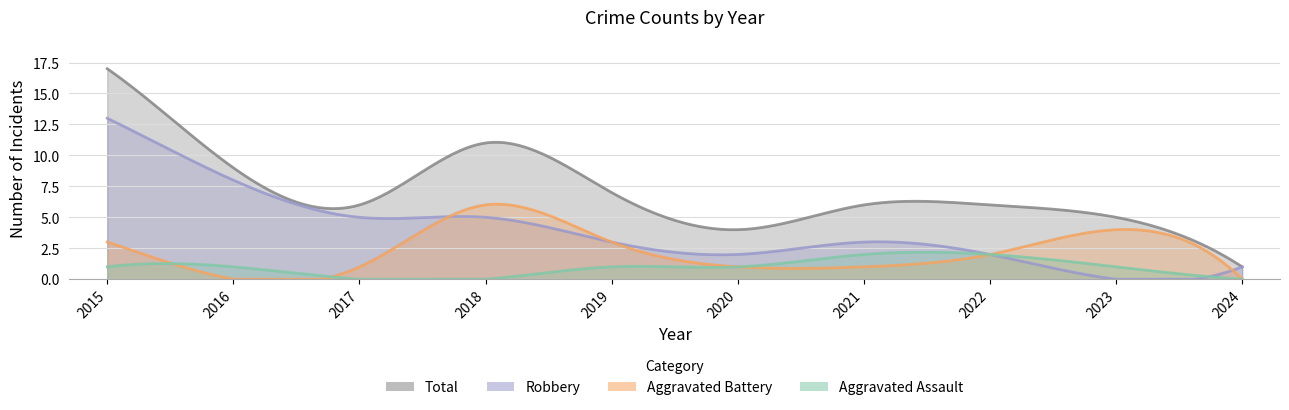

At which label is Robbery closest to 6?

2017